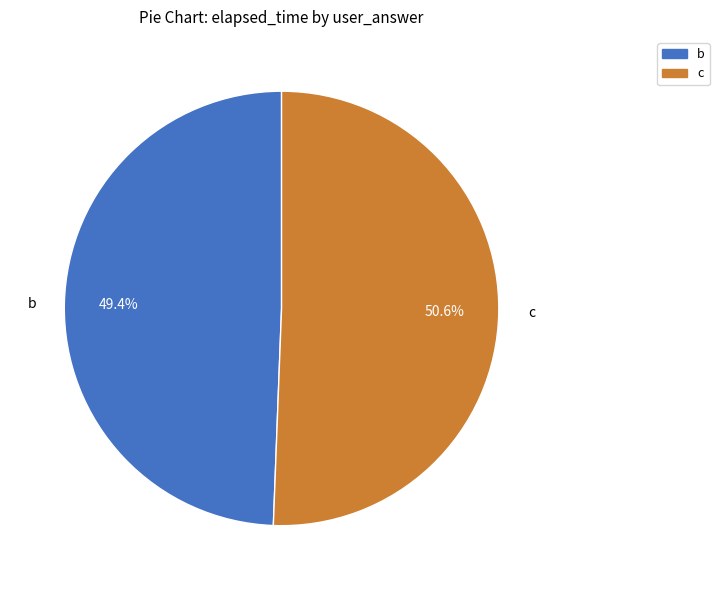

Does any single category account for the majority?

Yes